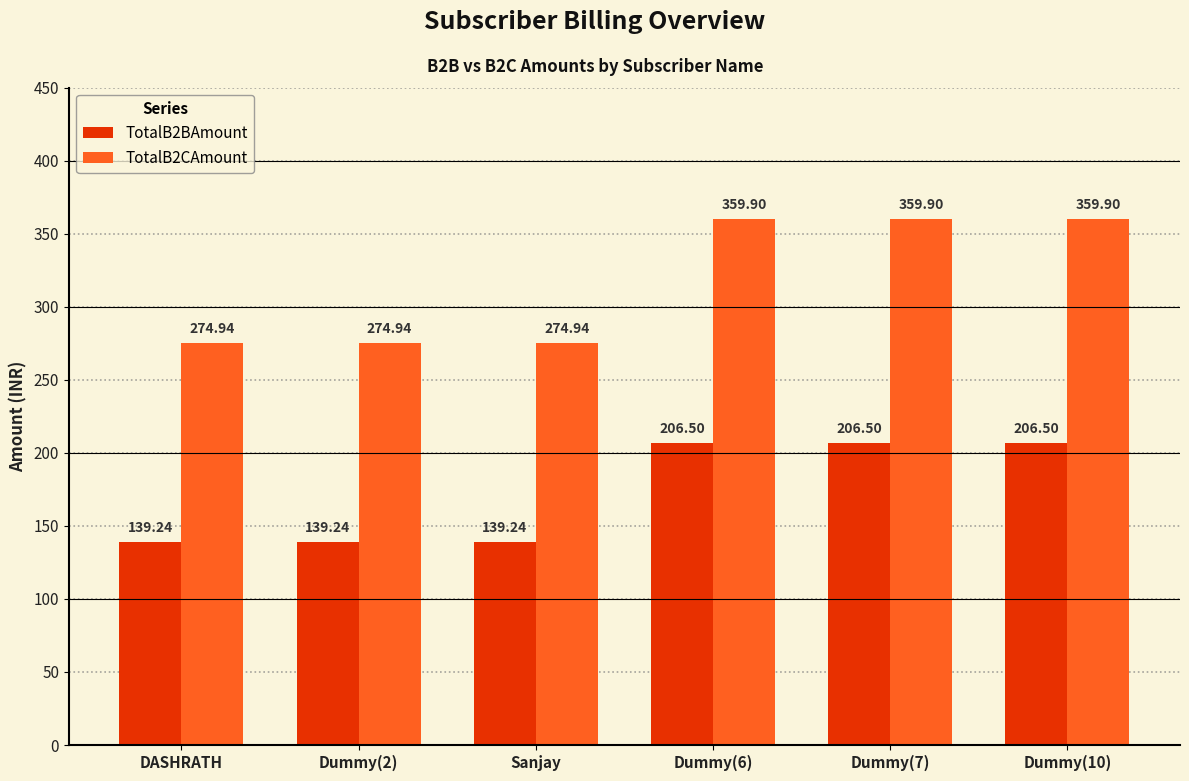

Is it true that TotalB2BAmount equals 182.0 at DASHRATH?

False